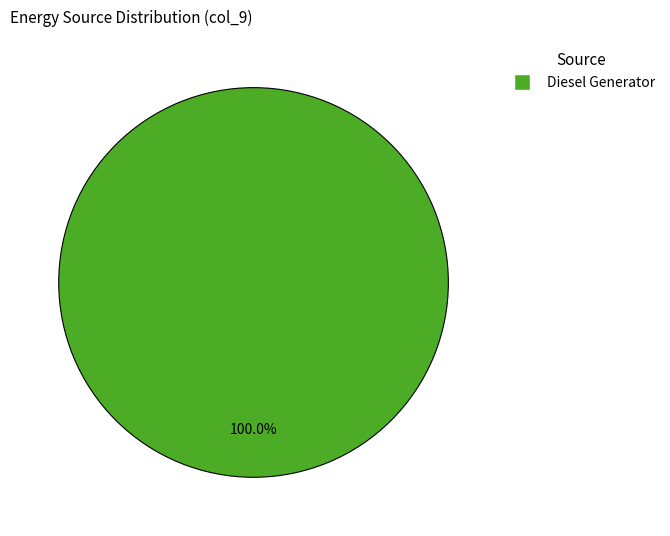

Does any single category account for the majority?

Yes